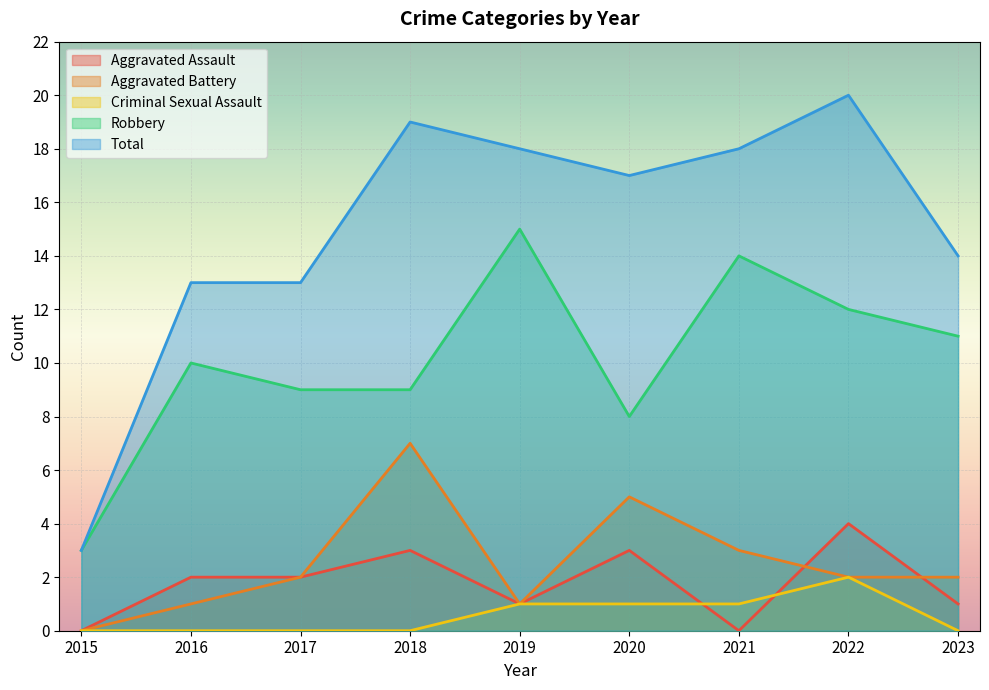

What is the difference between the Robbery values at 2017 and 2021?

5